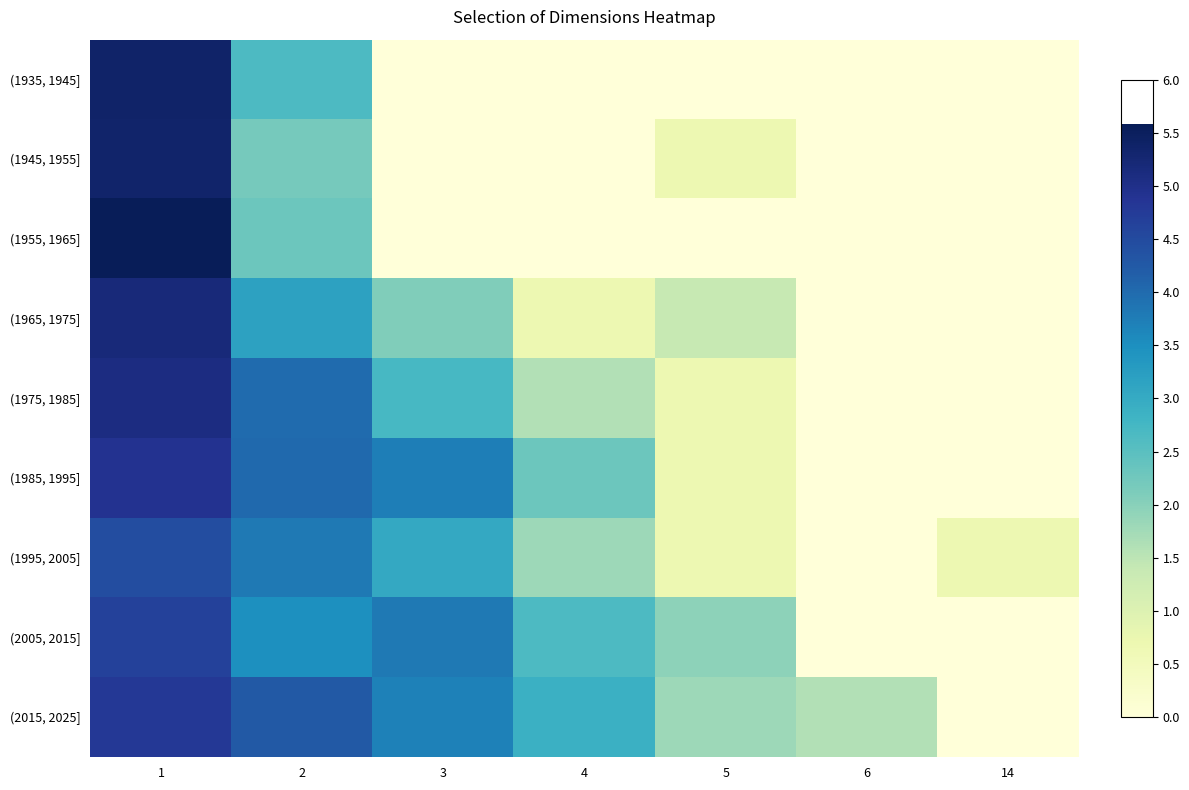

What is the total value across all series at 2?

29.9